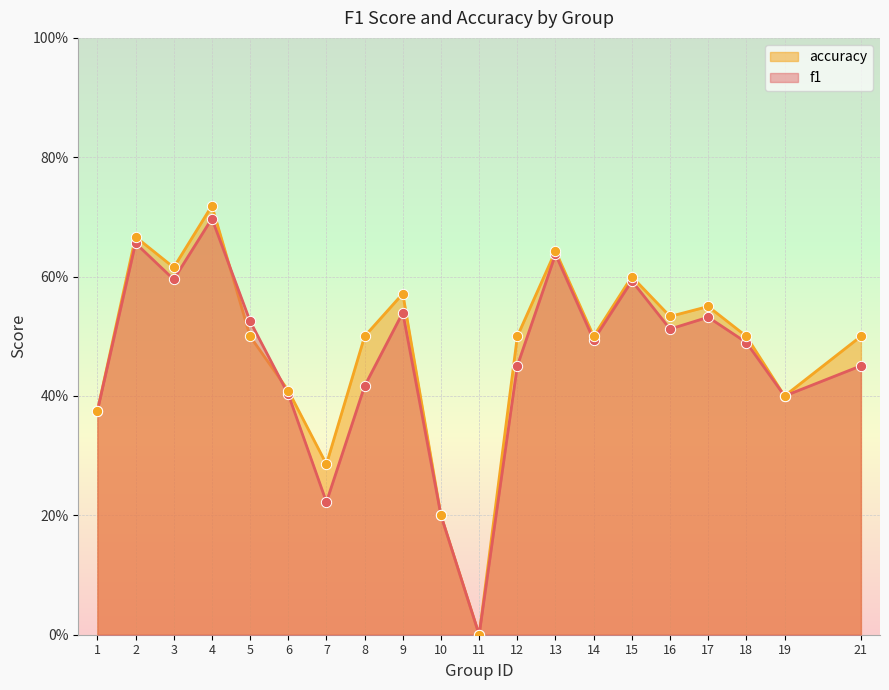

Which series contains the lowest Y value?

f1